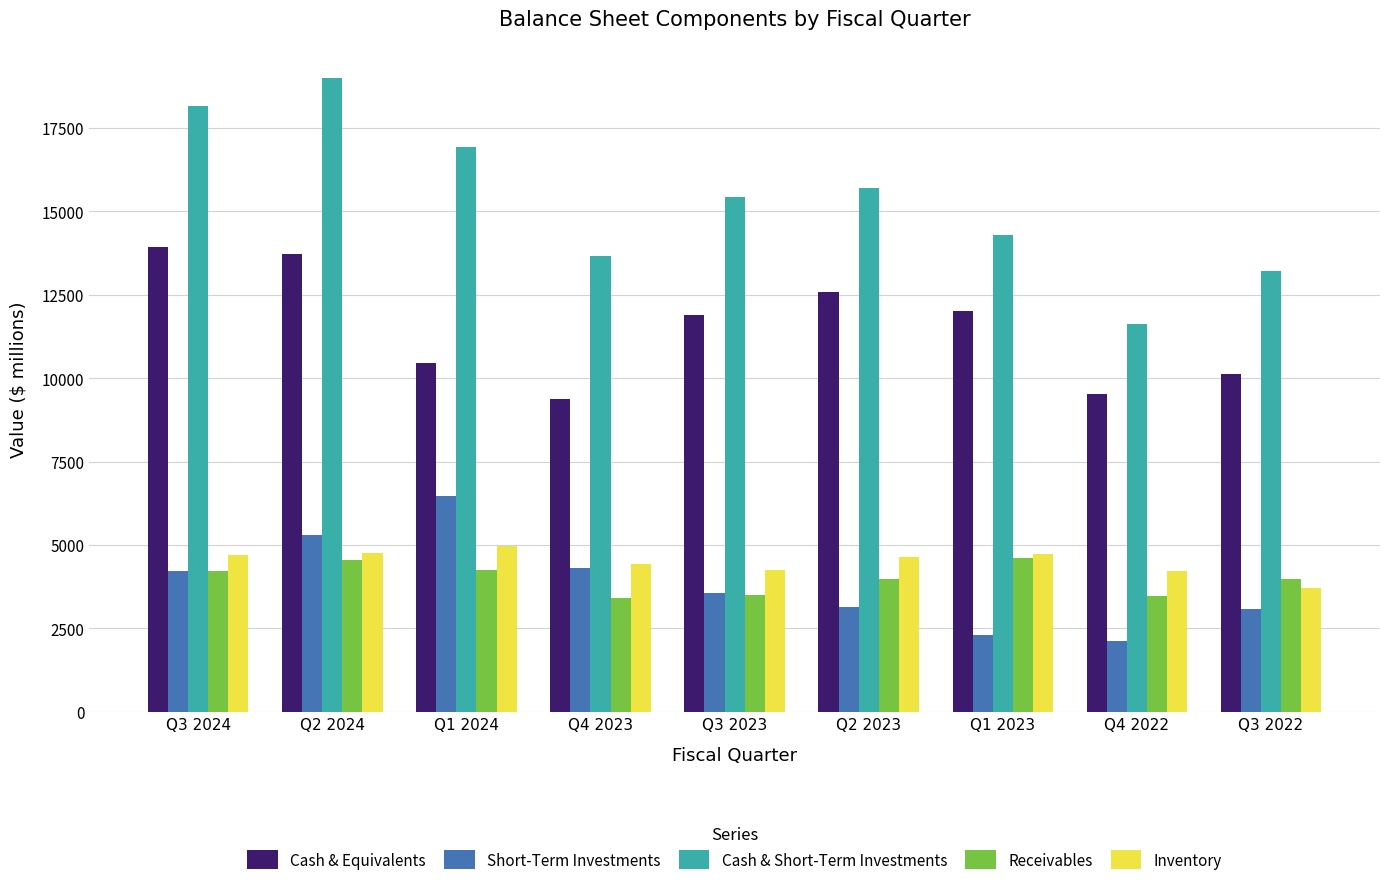

At which category is the sum across all series the highest?

Q2 2024